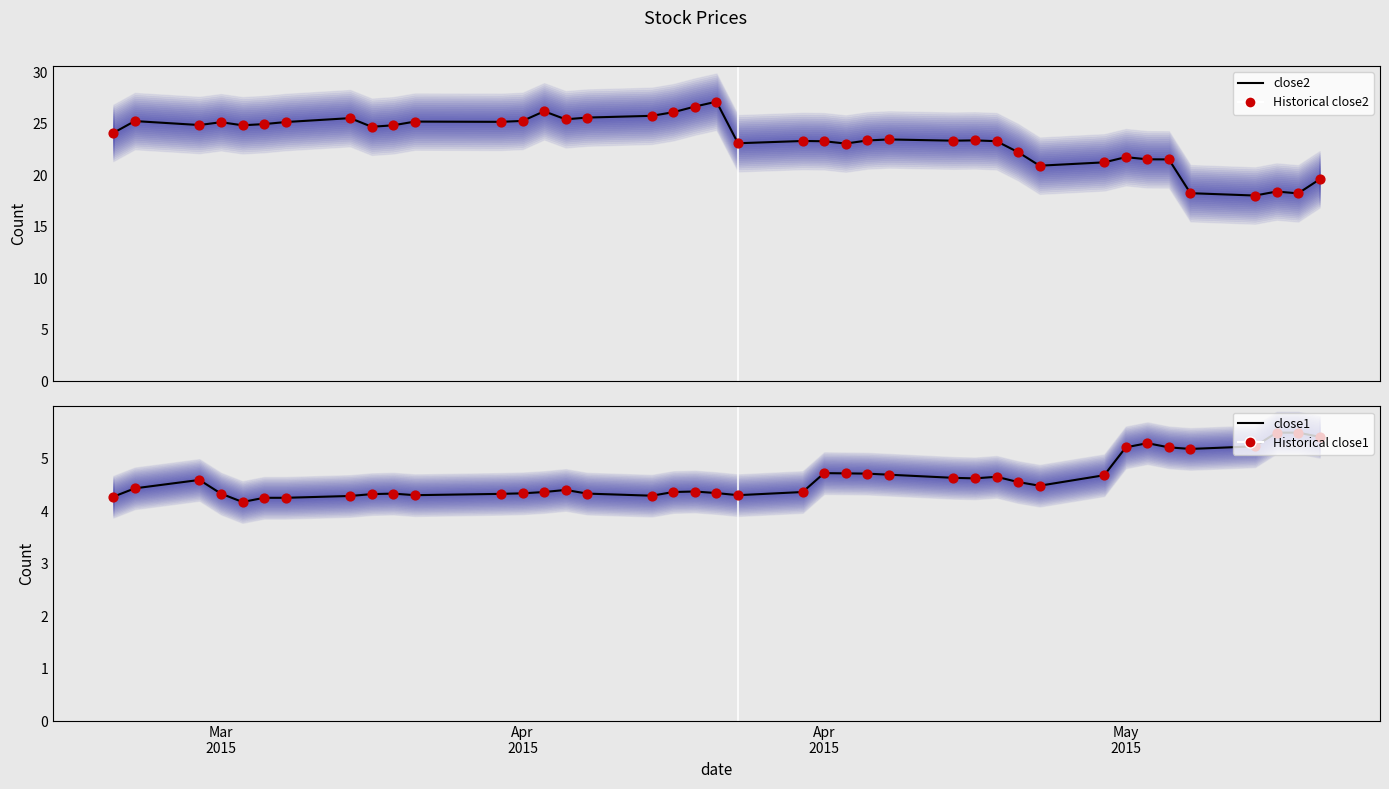

Which series has the largest total across all categories?

close2 (line)